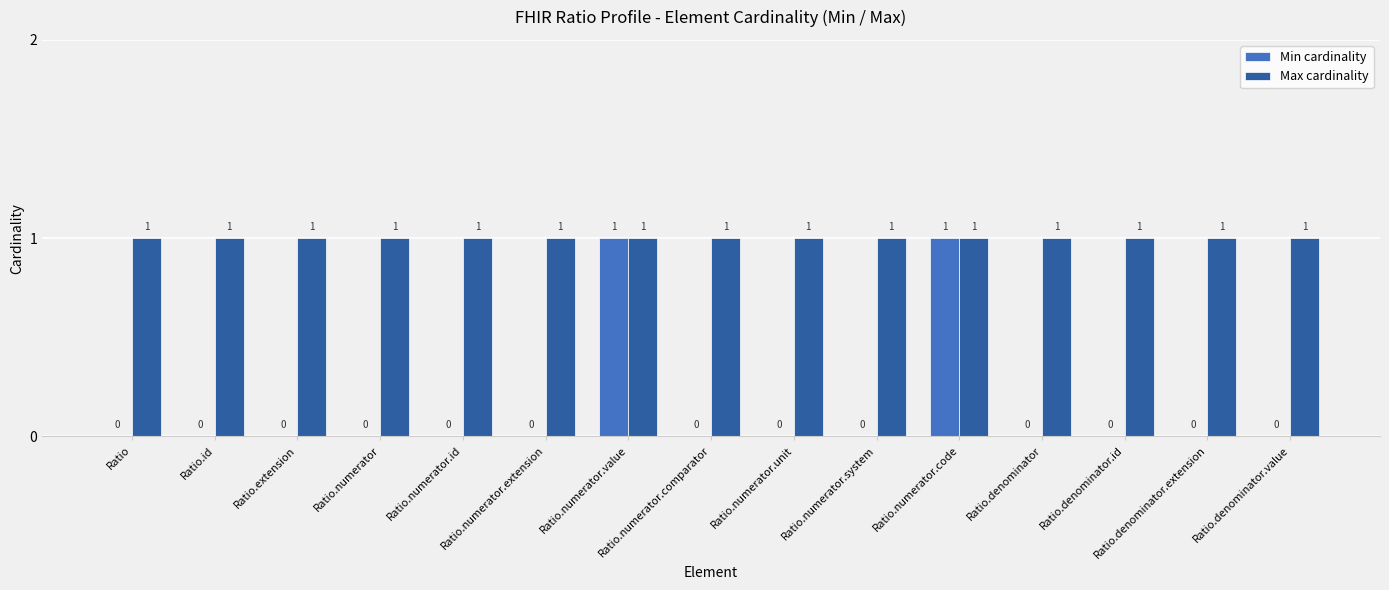

The Max cardinality series shows 2 at Ratio.extension. True or false?

False